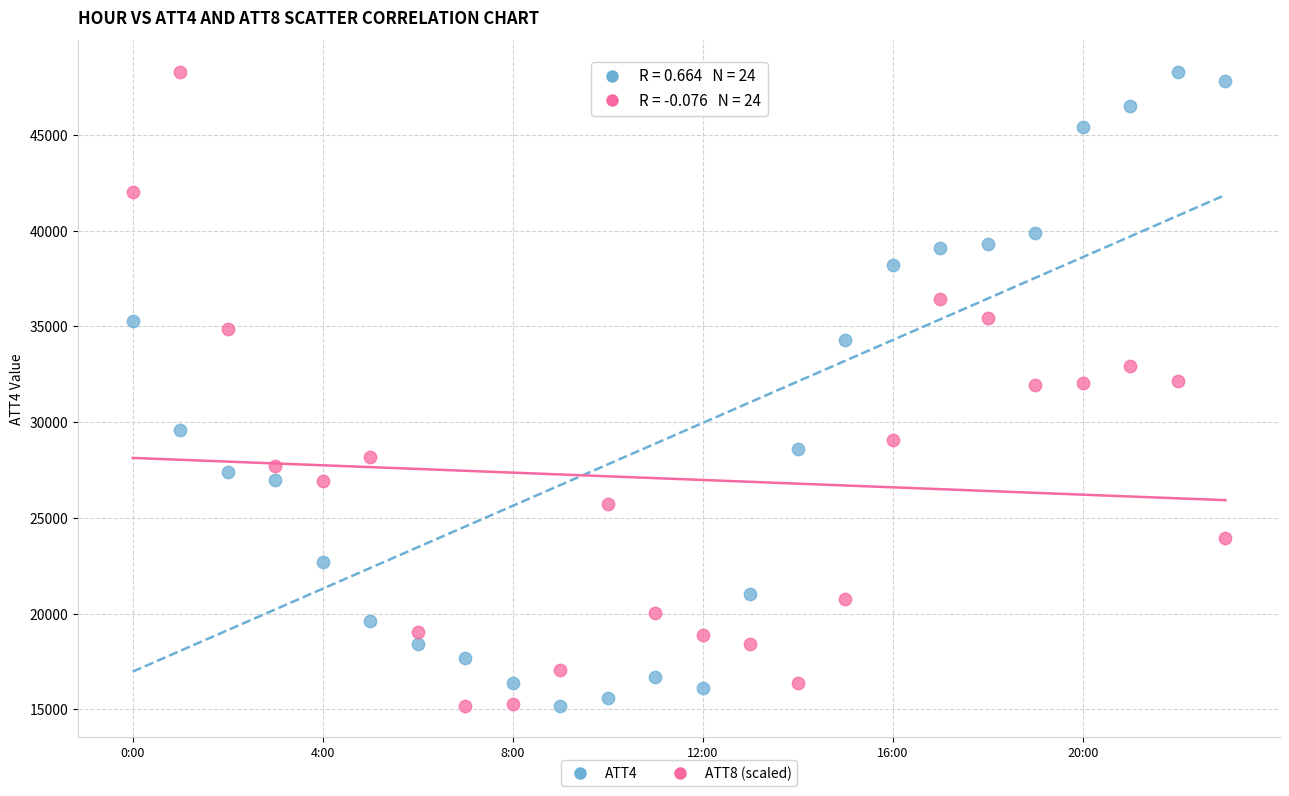

Across all data points, what is the range of Y values (max minus min)?

33100.0